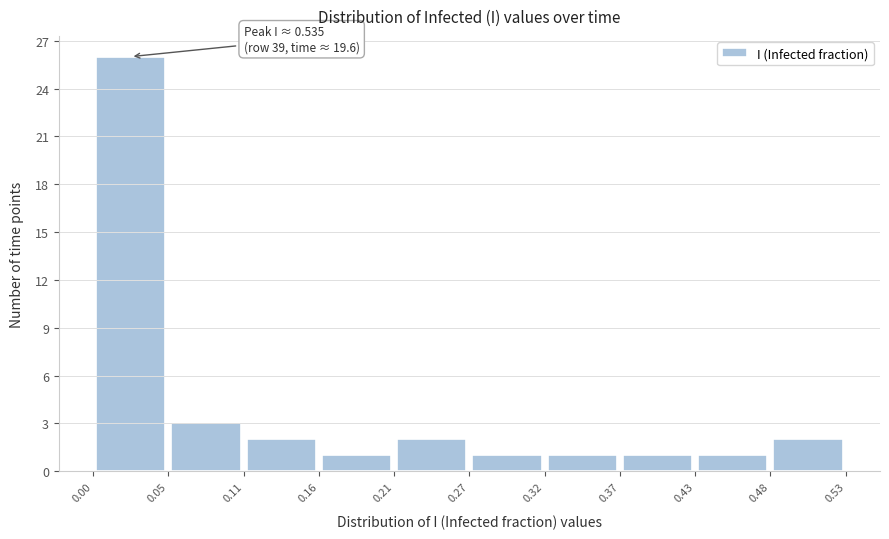

Over which range of the x-axis is the bar tallest?

0.00 to 0.05